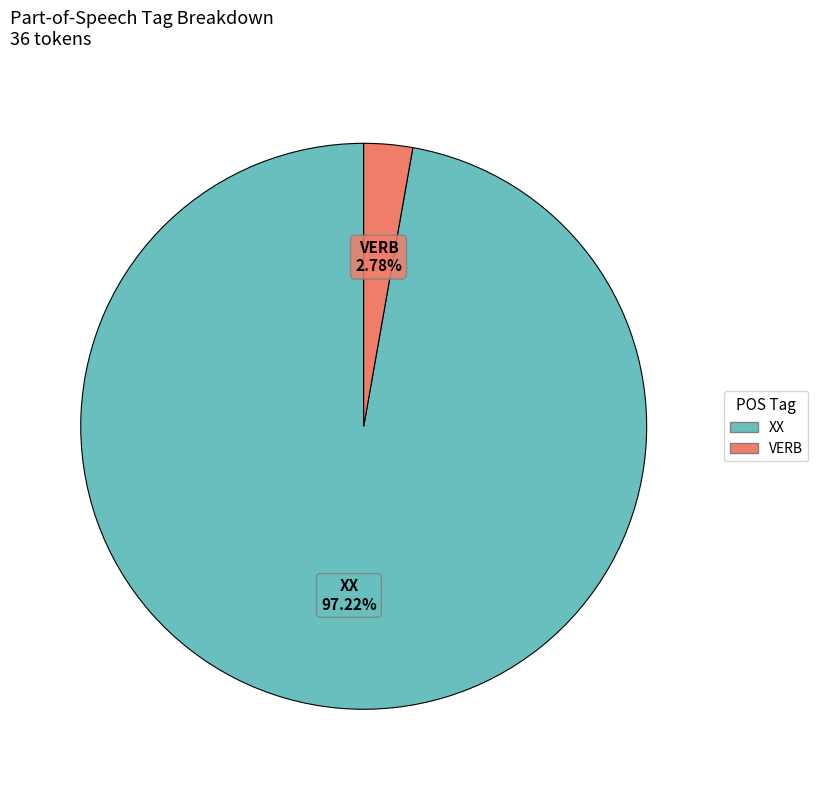

To the nearest percent, what is the difference between the largest and smallest slice percentages?

94%